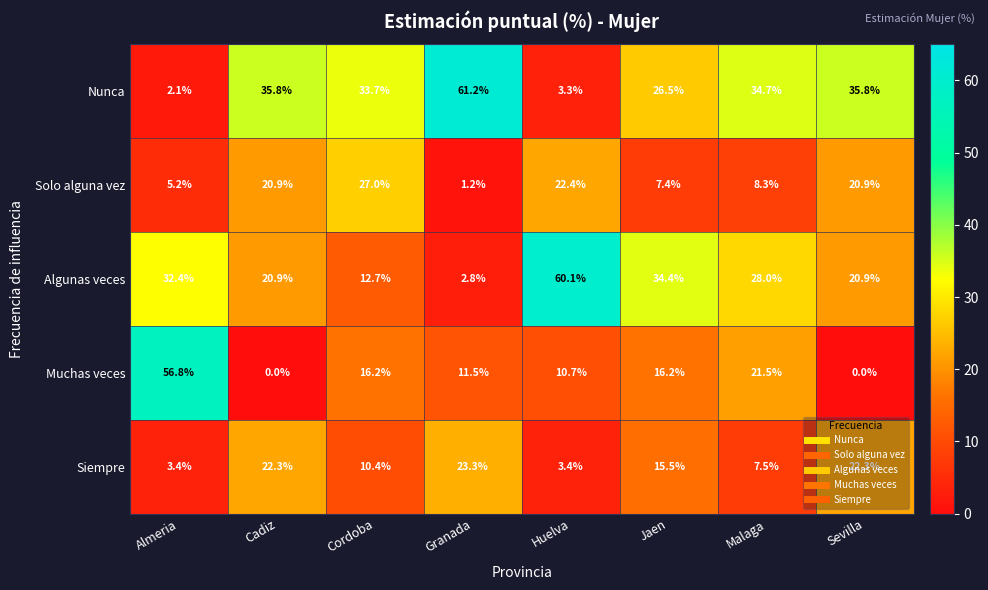

What is the average value of the Nunca series?

29.1